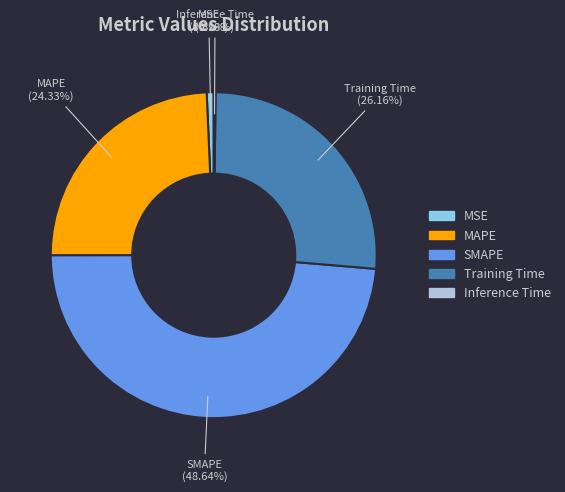

To the nearest percent, what is the average slice percentage?

20%